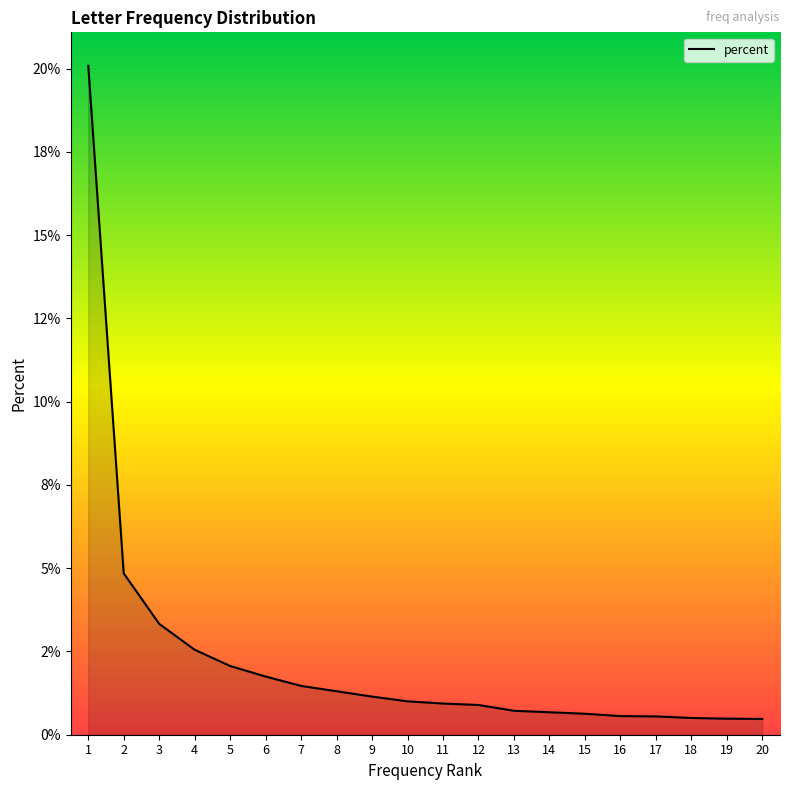

True or false: the data has more than 0 interior local peaks.

False